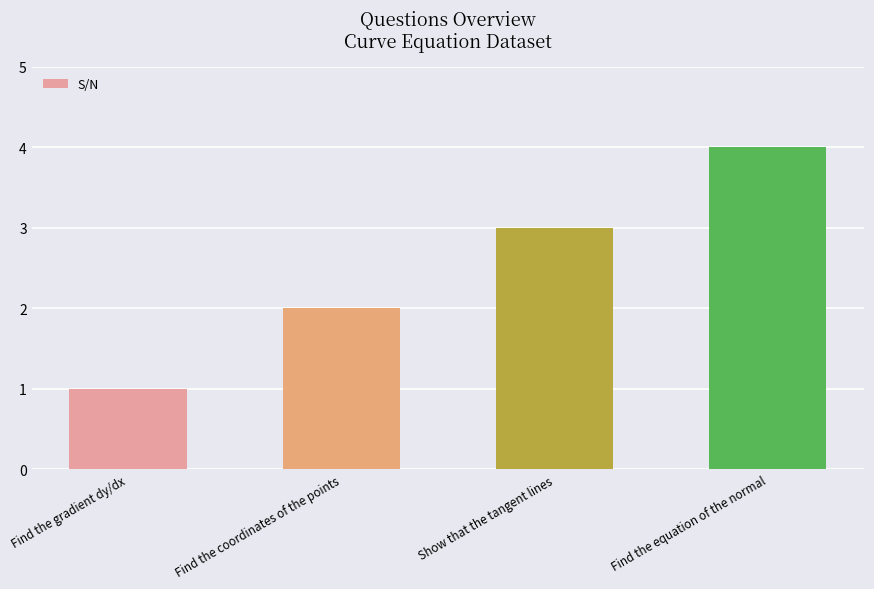

Between Find the gradient dy/dx and Show that the tangent lines, which is larger?

Show that the tangent lines